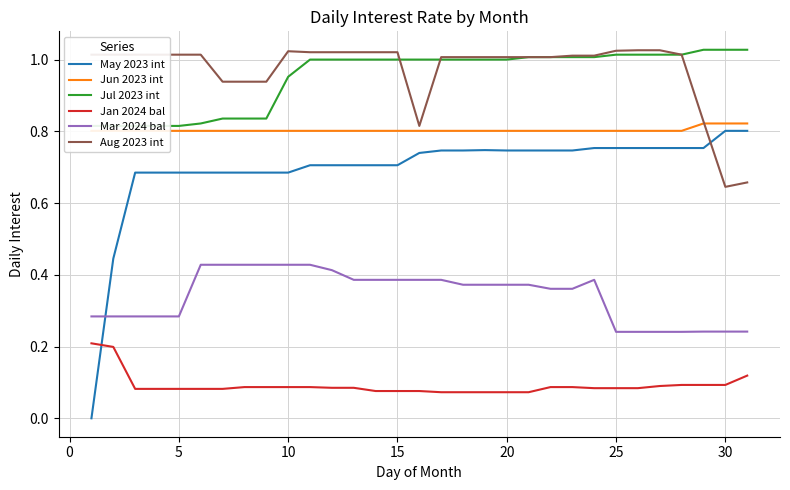

What is the value of the Jan 2024 bal point at the 2nd from the left?

0.2